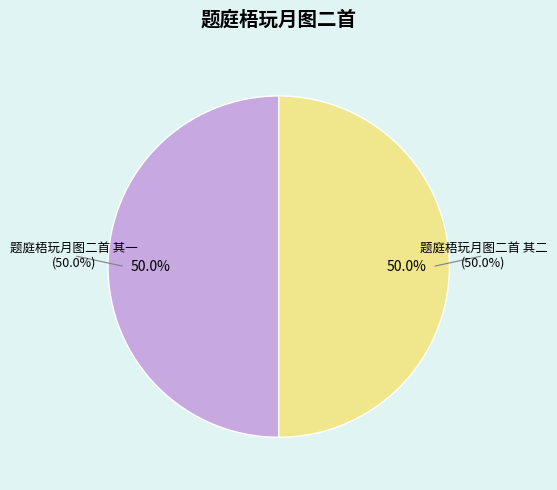

How many slices are in this pie chart?

2